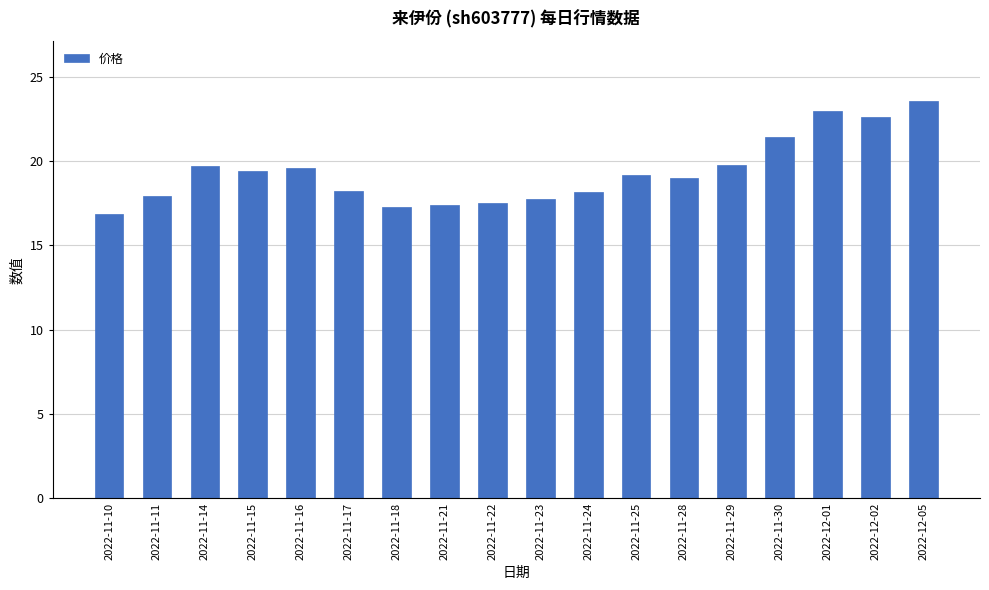

What is the difference between the second highest and second lowest values?

5.7